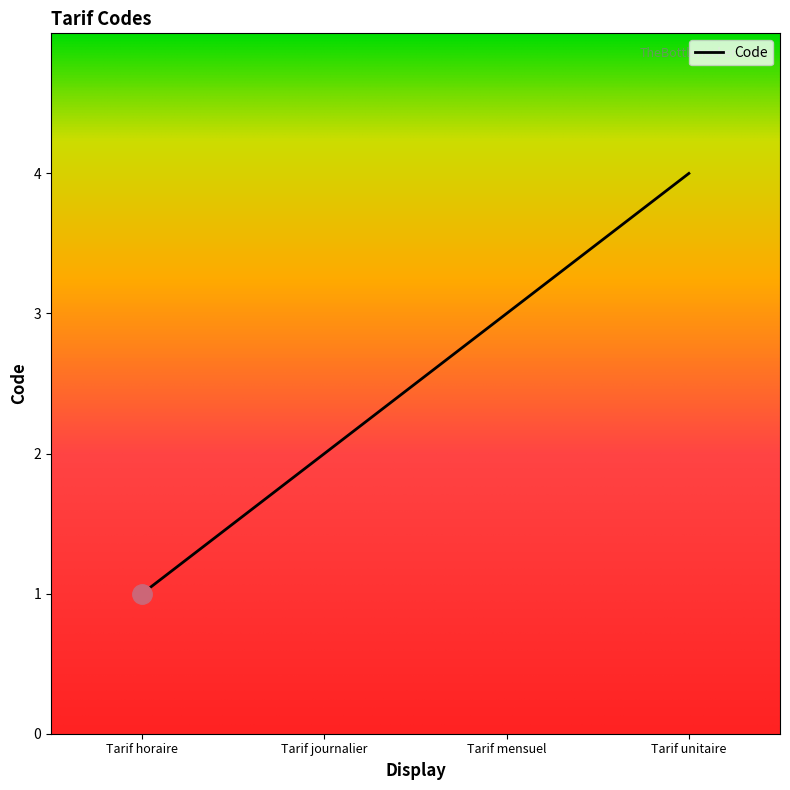

What is the greatest value displayed?

4.0